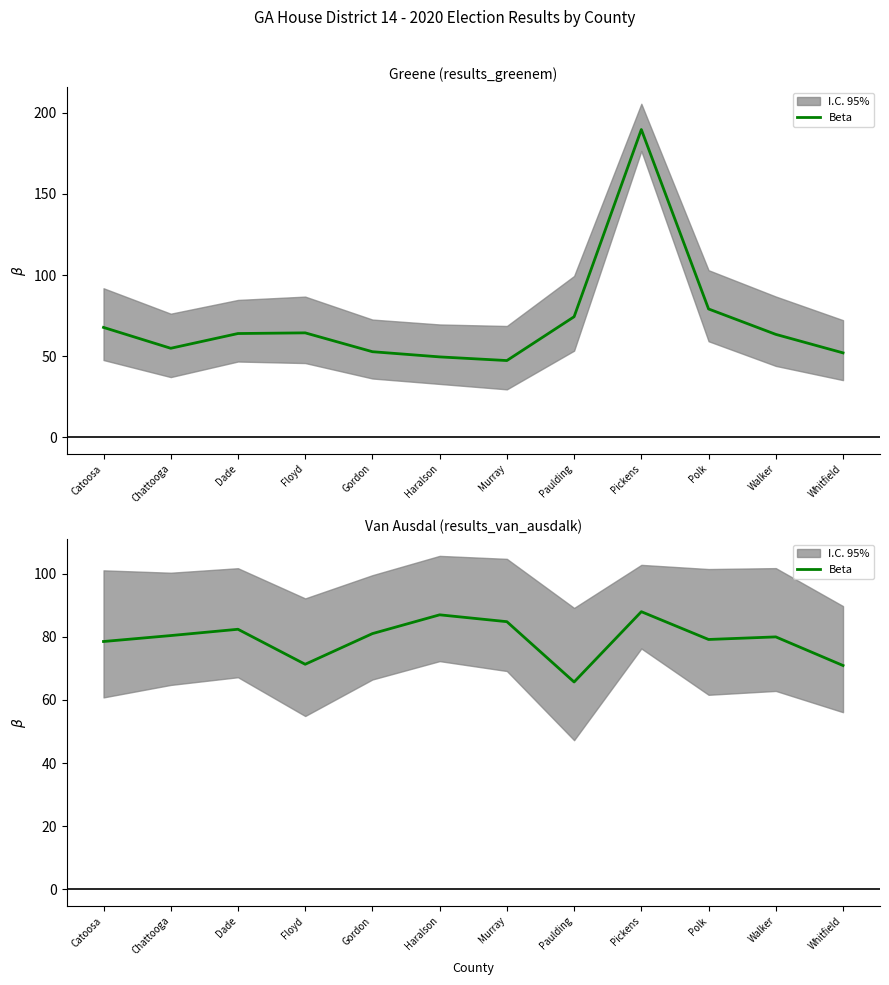

Which category has the highest value across all series?

Pickens